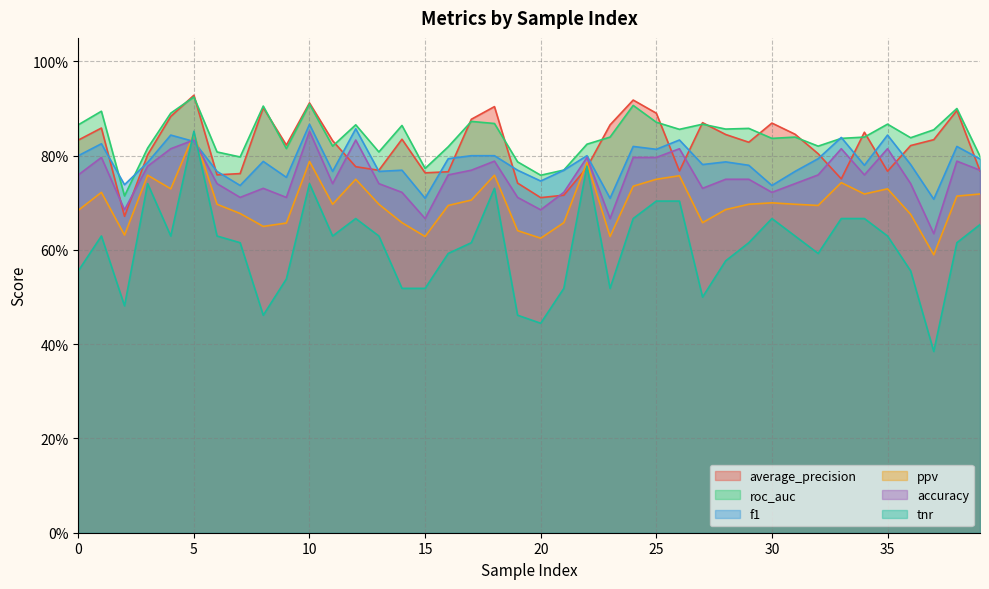

Which has a higher value, 1 or 22?

1